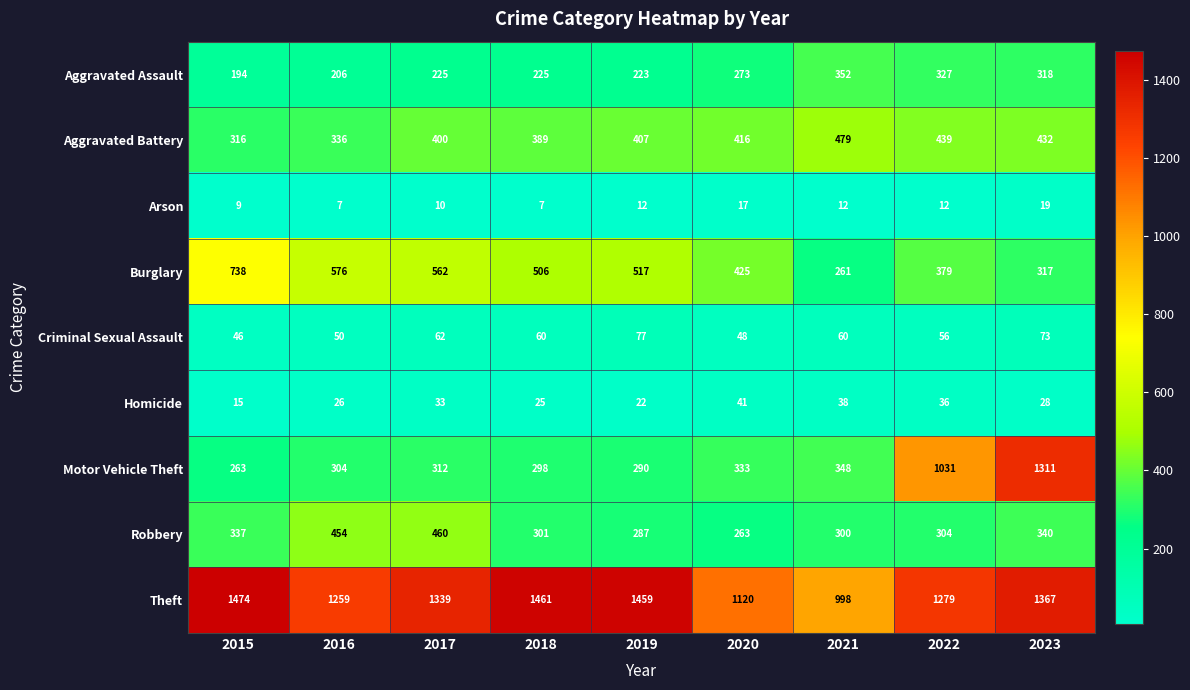

At how many categories does at least one series exceed 211?

9